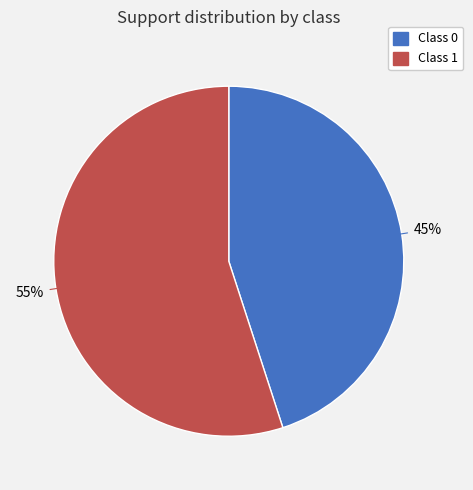

Is there a majority slice in this chart?

Yes